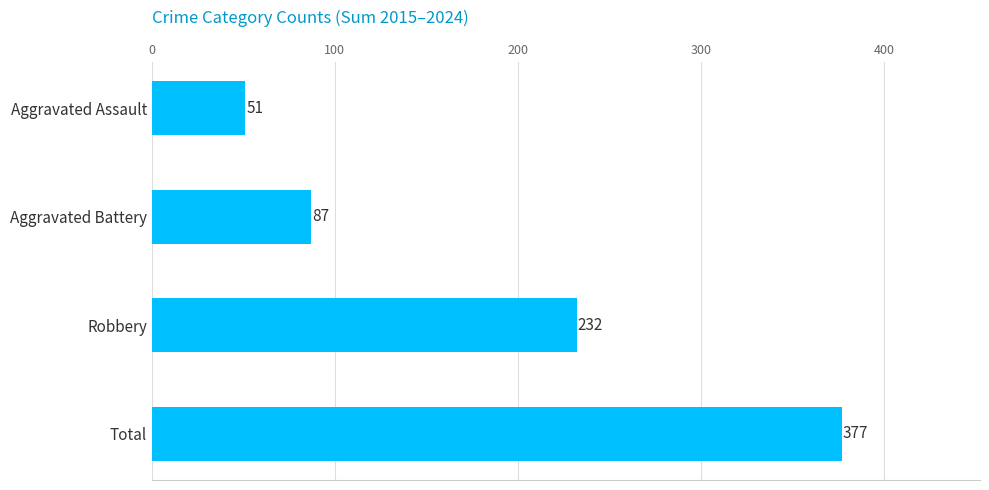

List the labels in order of value, largest first.

Total, Robbery, Aggravated Battery, Aggravated Assault